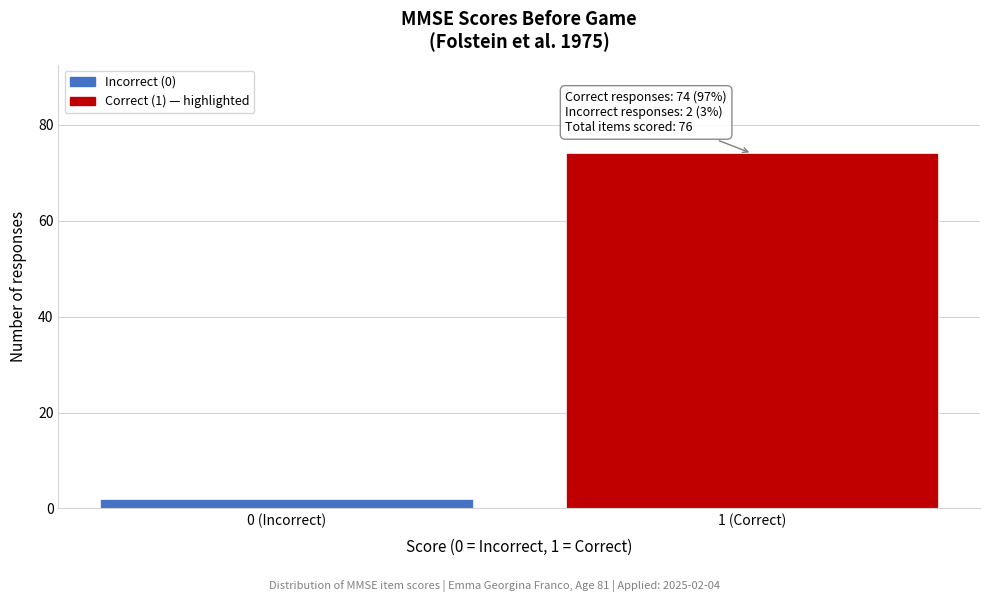

Reading left to right, extract all data points from this chart.

2	74